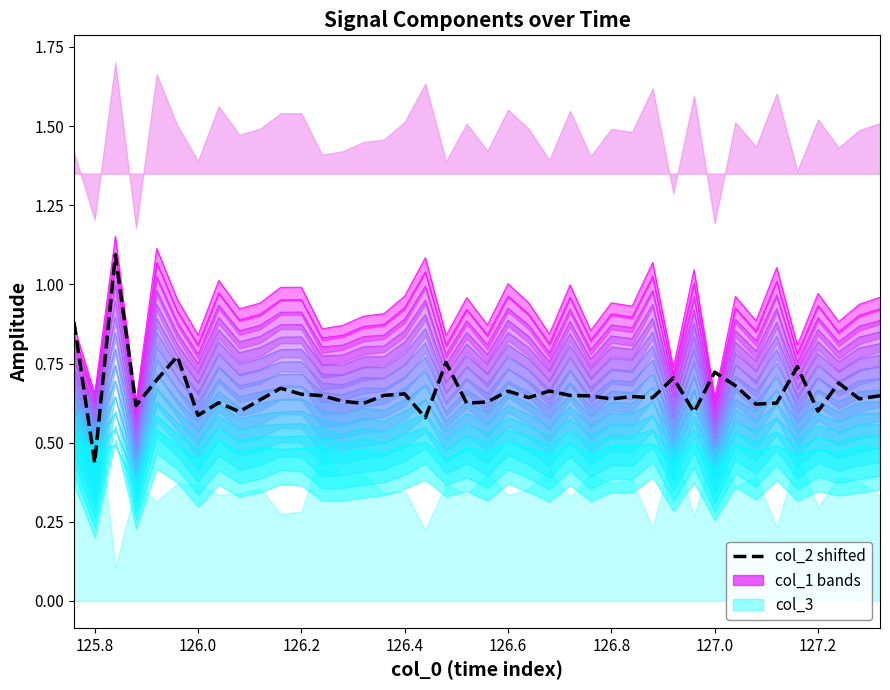

What position from the left is 127.2?

37